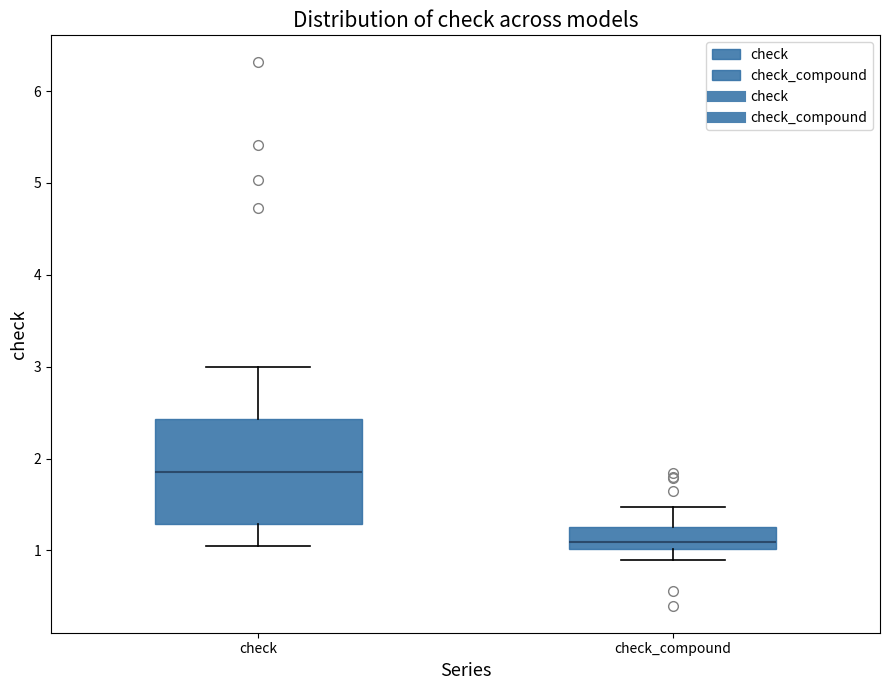

Which box's median line is the lowest?

check_compound